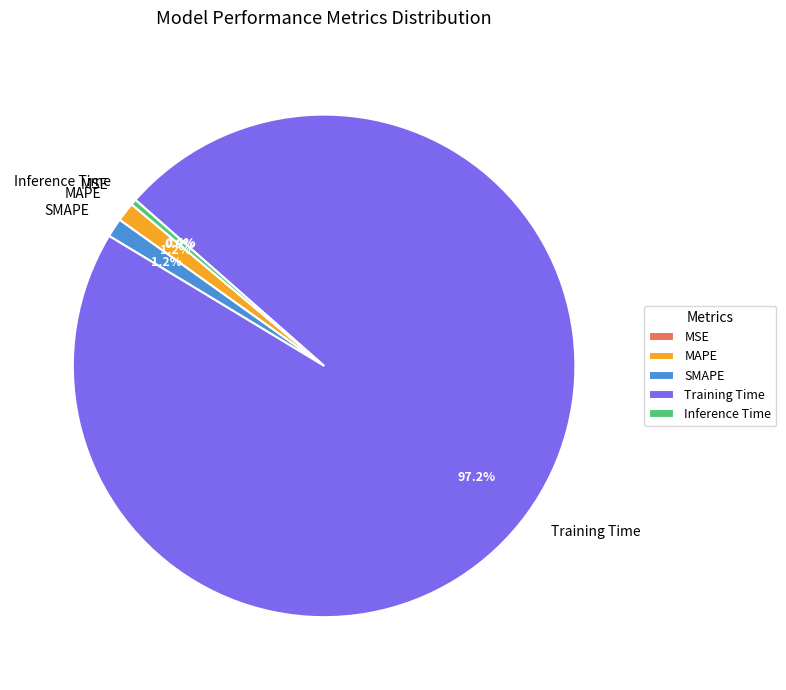

Which has a higher value, Inference Time or Training Time?

Training Time